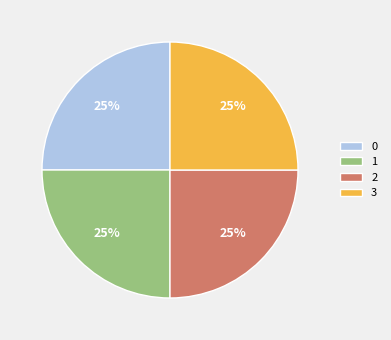

Is 2 the majority of the pie?

No